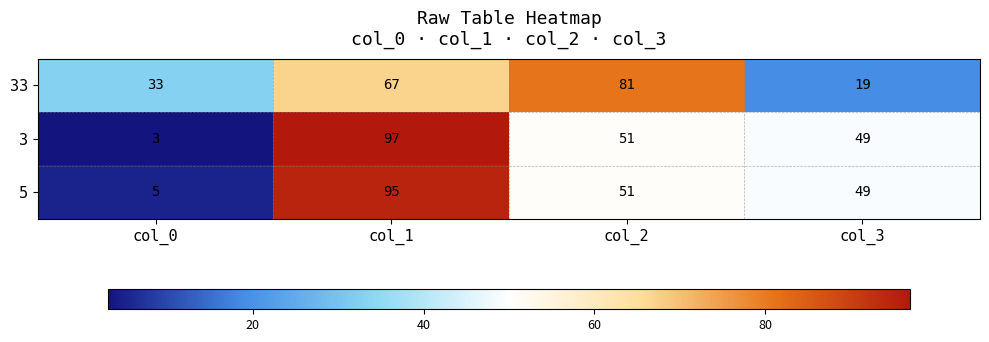

What is the sum of the 33 values at col_0 and col_1?

100